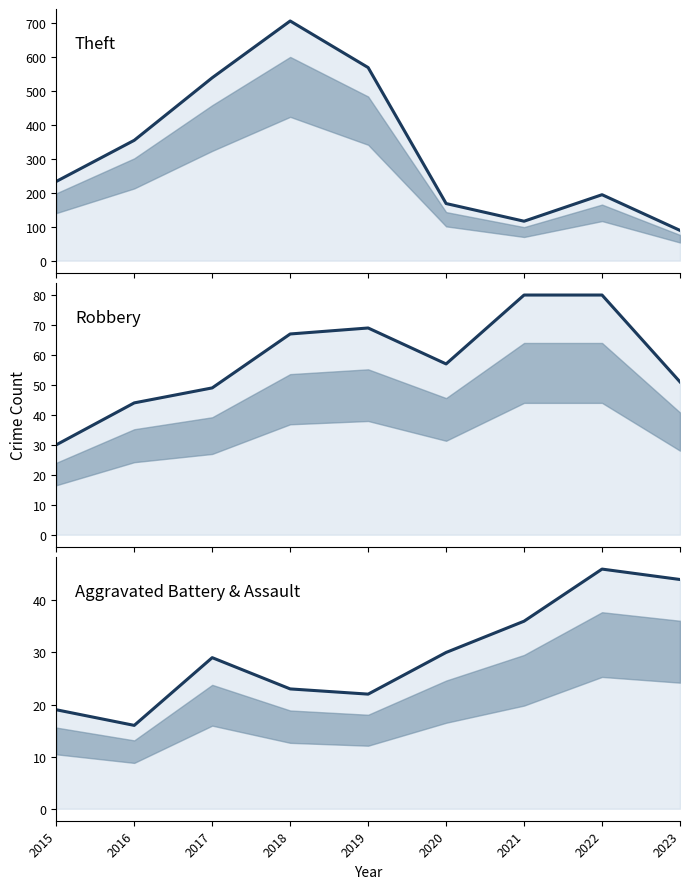

Is it true that Aggravated Battery + Assault equals 23 at 2018?

True